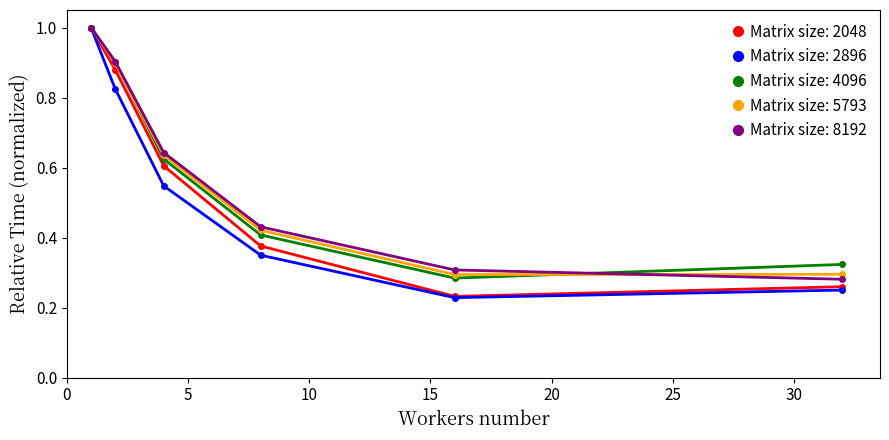

Which series has the widest spread of values?

Matrix size: 2896